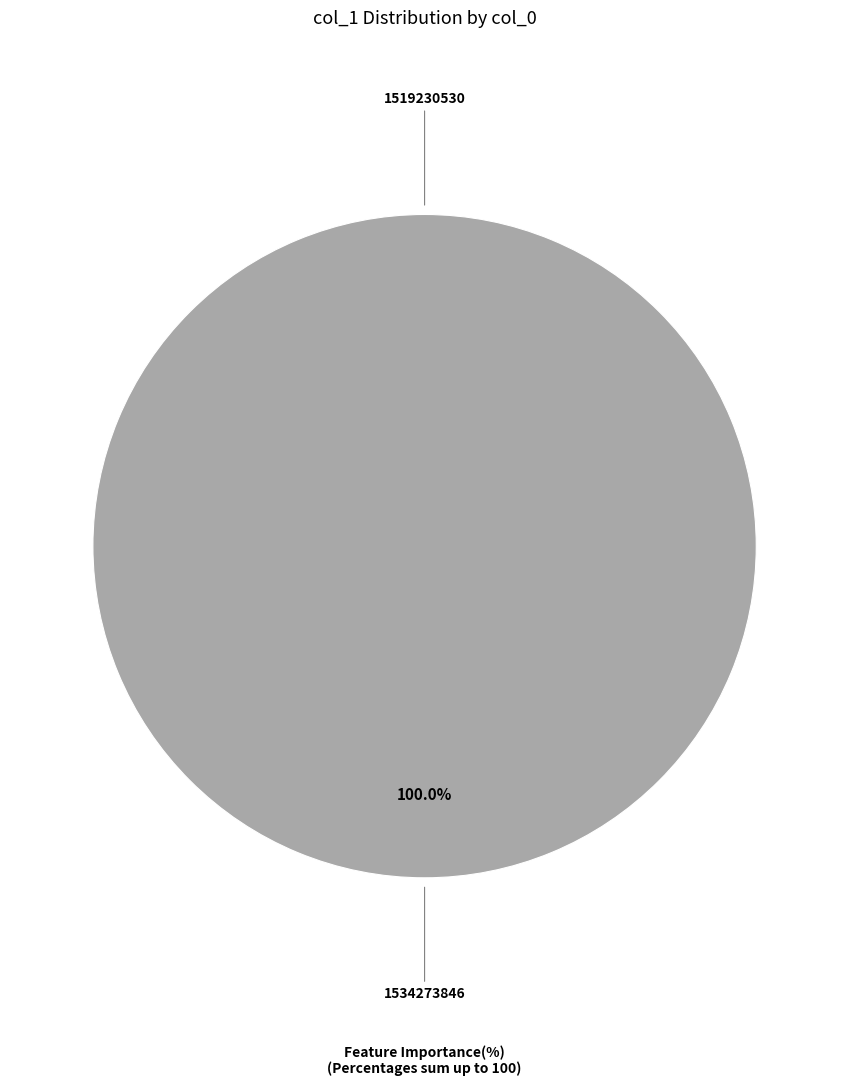

True or false: 1519230530 accounts for 0% of the total.

True